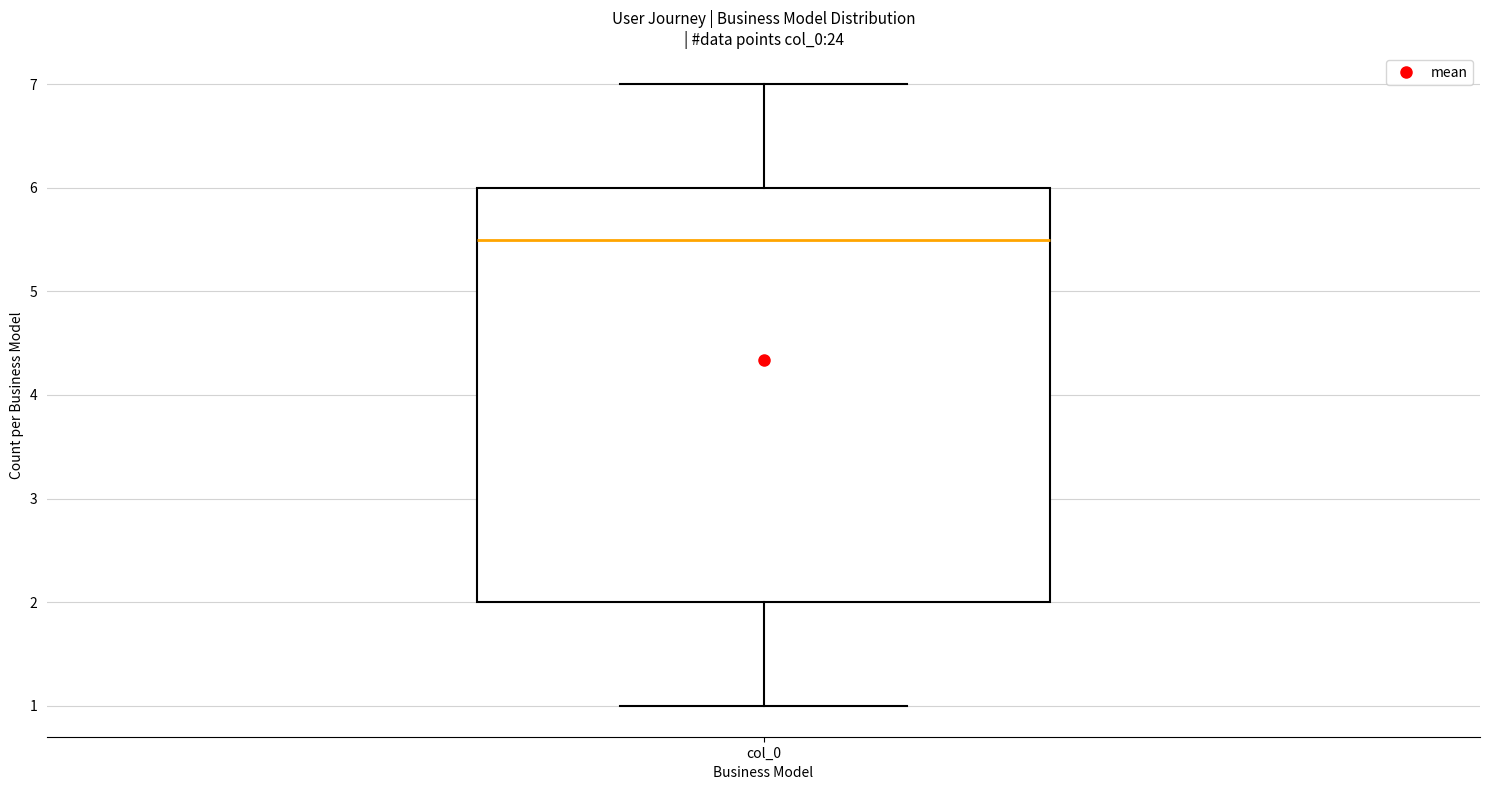

Read this box plot against the y-axis: the position of the median line, the range covered by the box, and the ends of both whiskers. The values are not printed on the chart, so give them approximately, as read against the axis.

median 5.5, box 2.0 to 6.0, whiskers 1.0 to 7.0